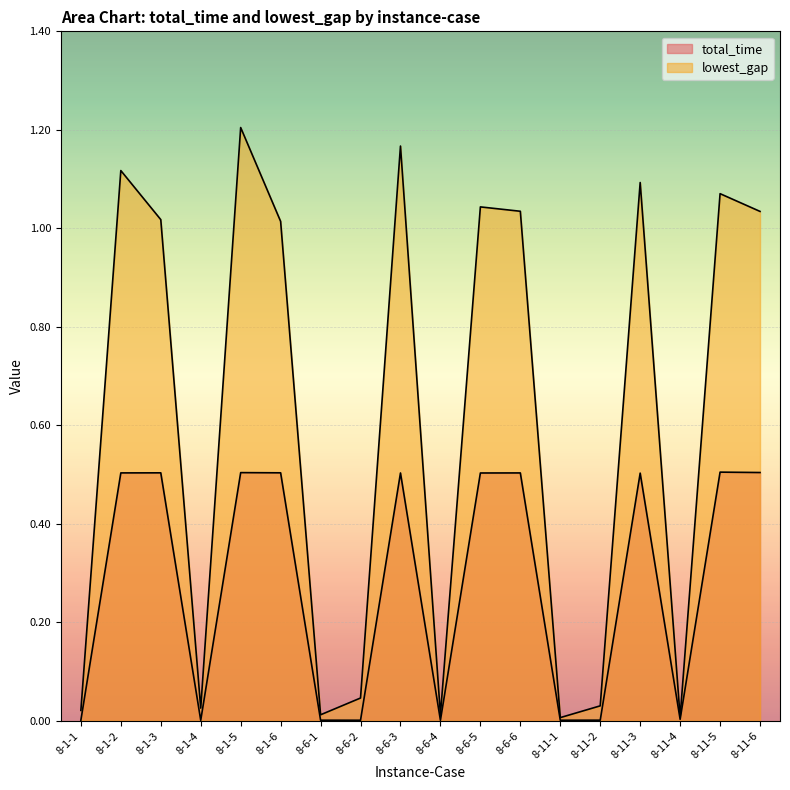

The value of lowest_gap at 8-1-6 is 1.0. True or false?

True